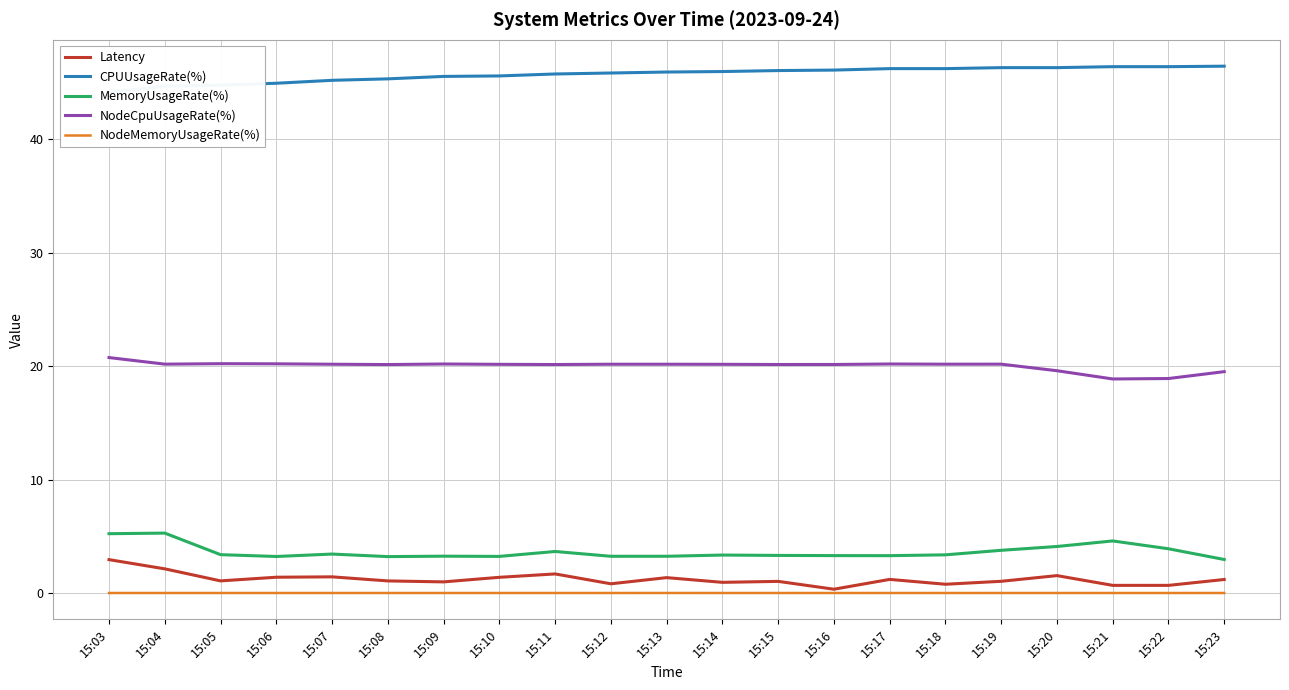

In NodeMemoryUsageRate(%), how many points are higher than both neighbors (excluding endpoints)?

1